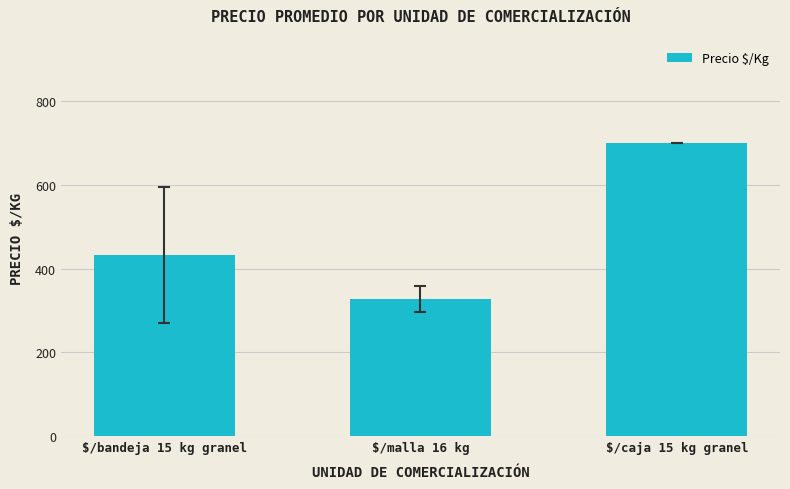

What is the ratio of the value at $/caja 15 kg granel to the value at $/malla 16 kg?

2.1